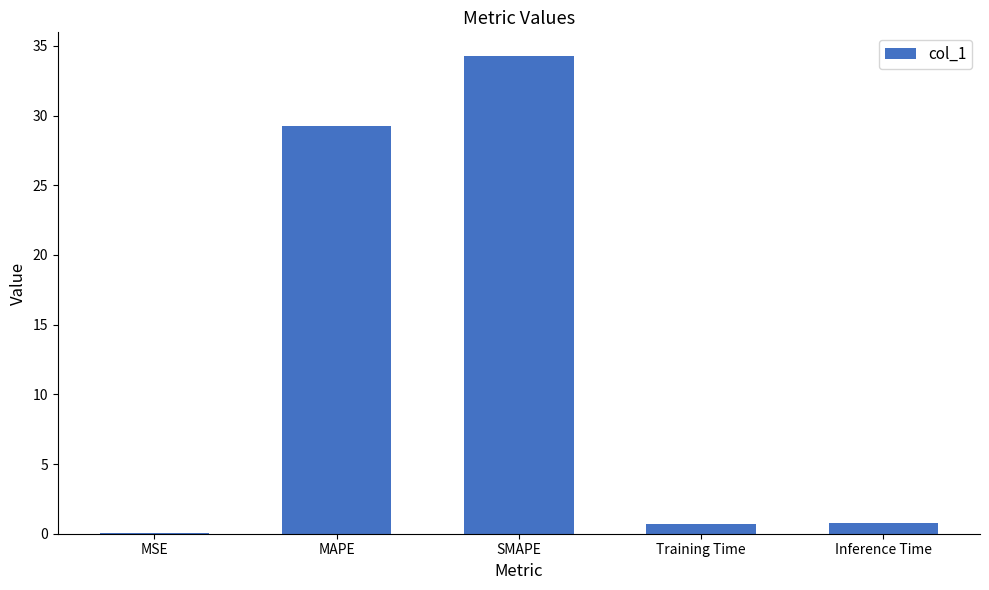

Where is the data nearest to the value 17?

MAPE